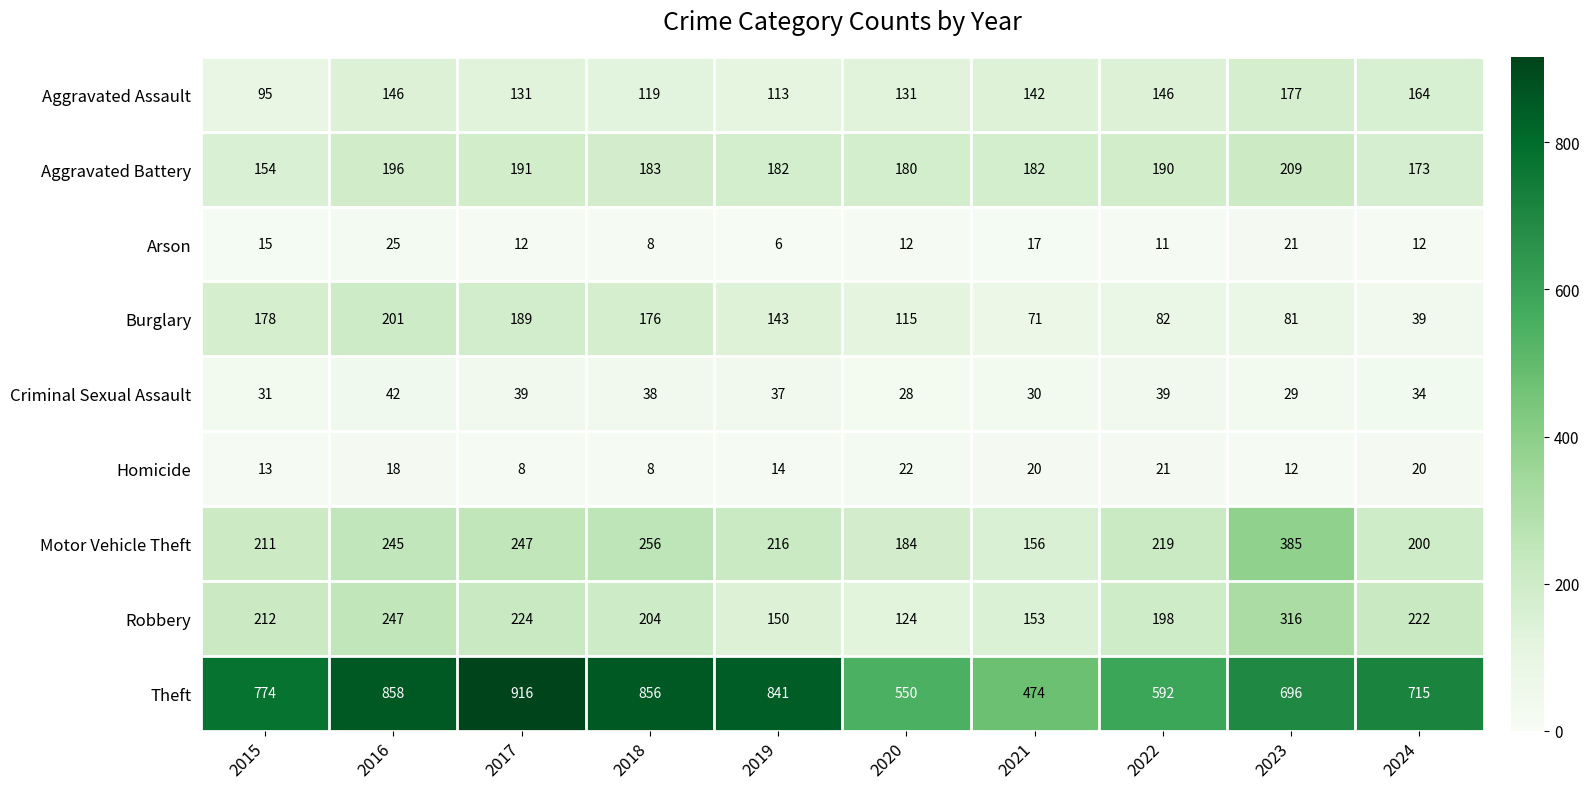

What is the spread (max minus min) of values at 2017?

908